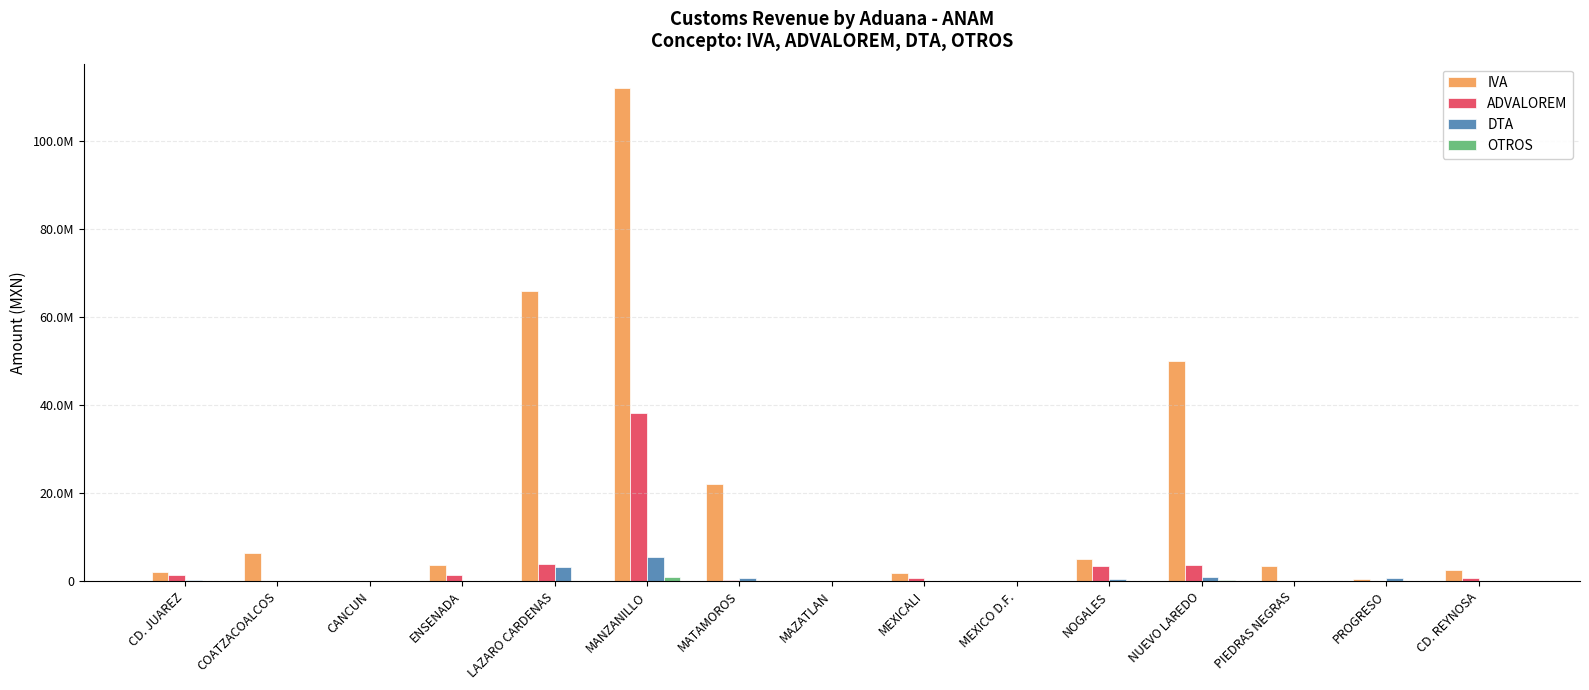

At which label is DTA closest to 2790066?

LAZARO CARDENAS